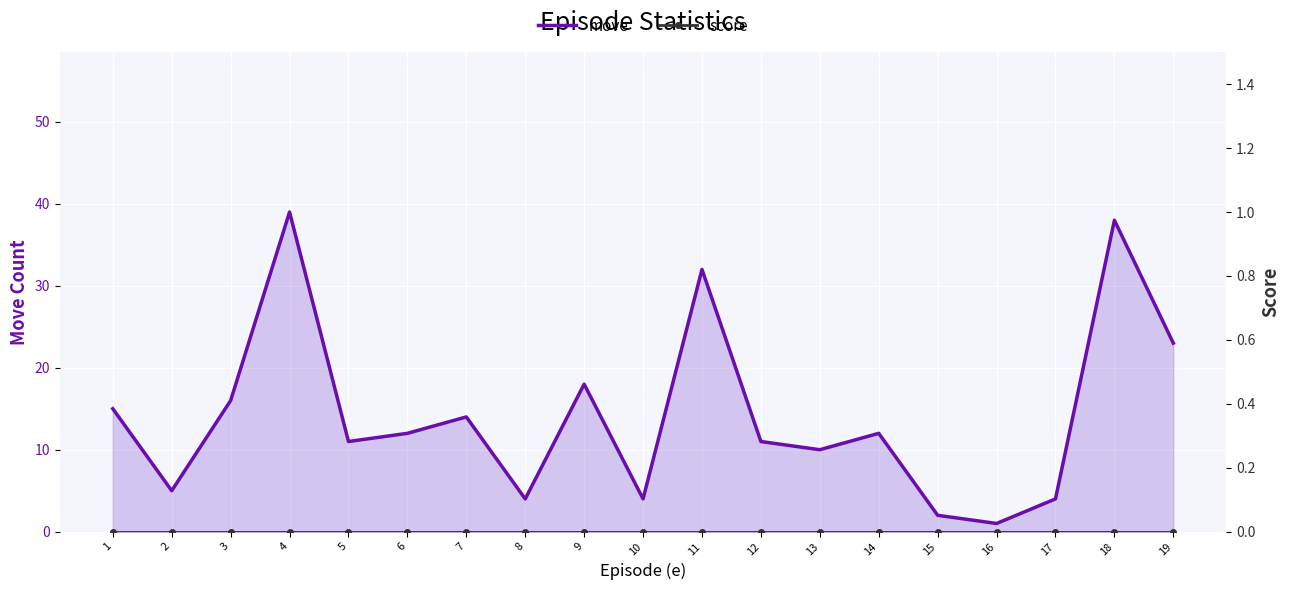

Rank the series at 14 from highest to lowest value.

move, score